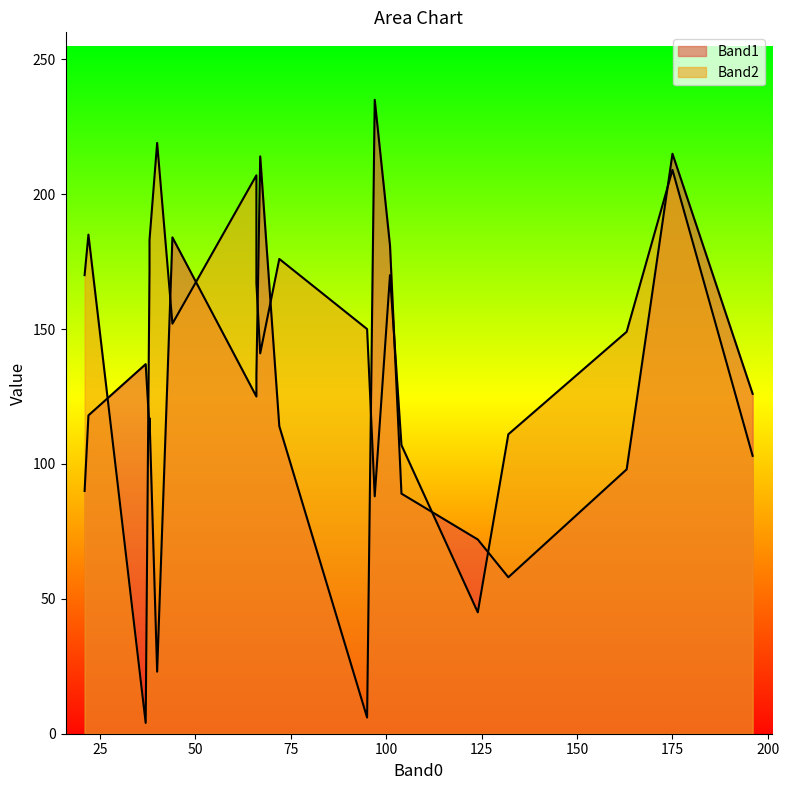

How many values in the Band2 series are below 167?

10